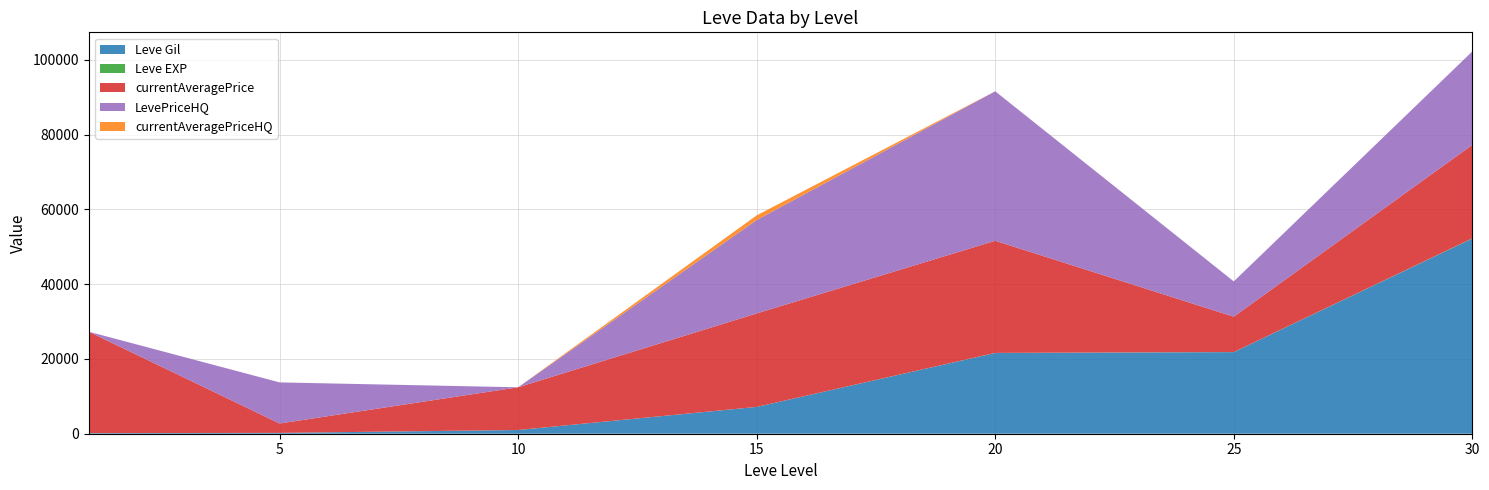

Reading right to left, list all the values displayed in this chart.

Leve Gil: 30=52220	25=21830	20=21600	15=7170	10=990	5=220	1=160
Leve EXP: 30=52	25=21	20=21	15=7	10=9	5=5	1=1
currentAveragePrice: 30=25000	25=9450	20=29999	15=25000	10=11427	5=2507	1=27128
LevePriceHQ: 30=25000	25=9450	20=39990	15=25000	10=0	5=10997	1=0
currentAveragePriceHQ: 30=0	25=0	20=0	15=1233	10=0	5=0	1=0